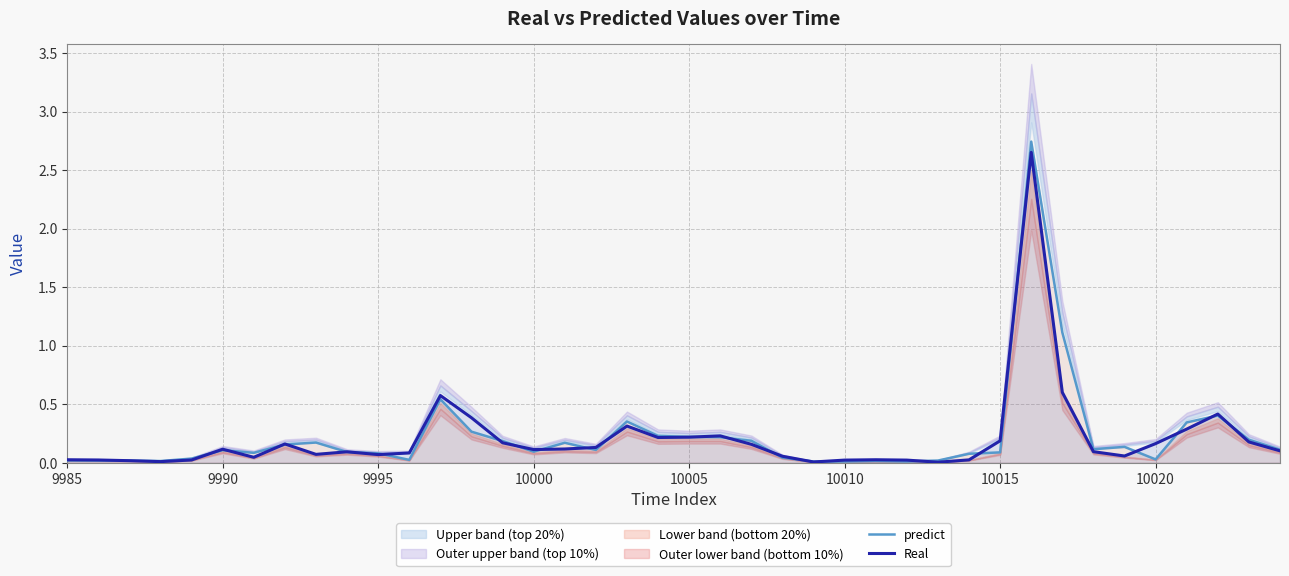

Is the value of predict at 27 greater than the value of Real at 10025?

No